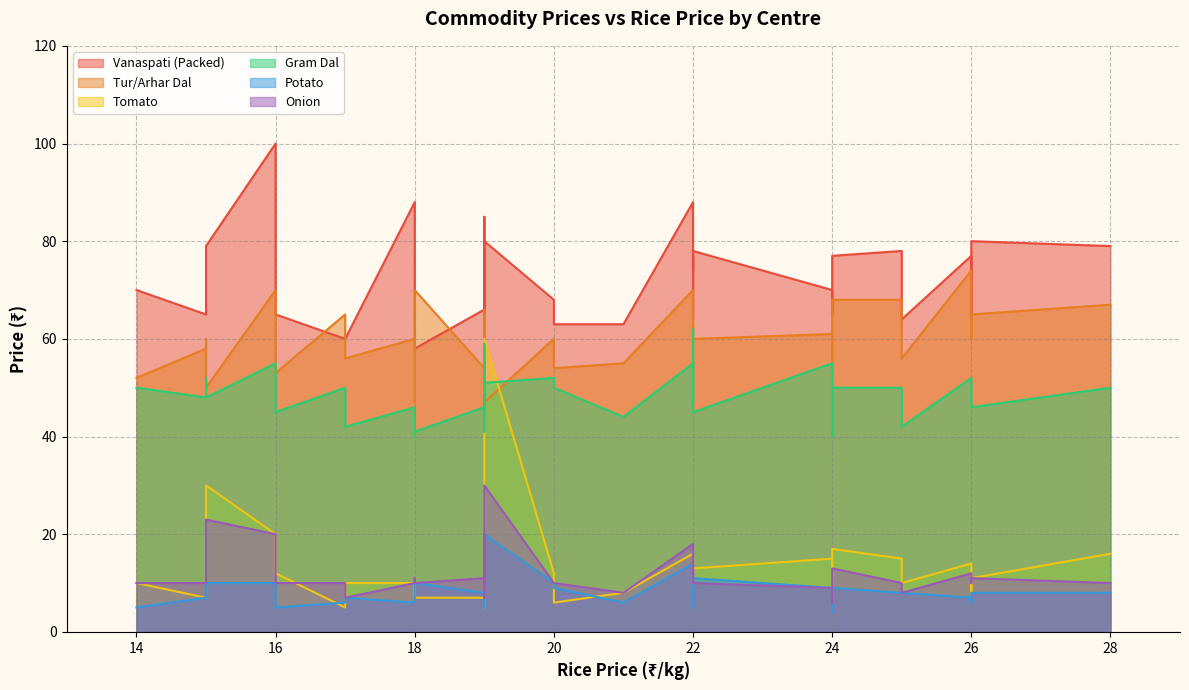

Does the chart have visible grid lines?

Yes